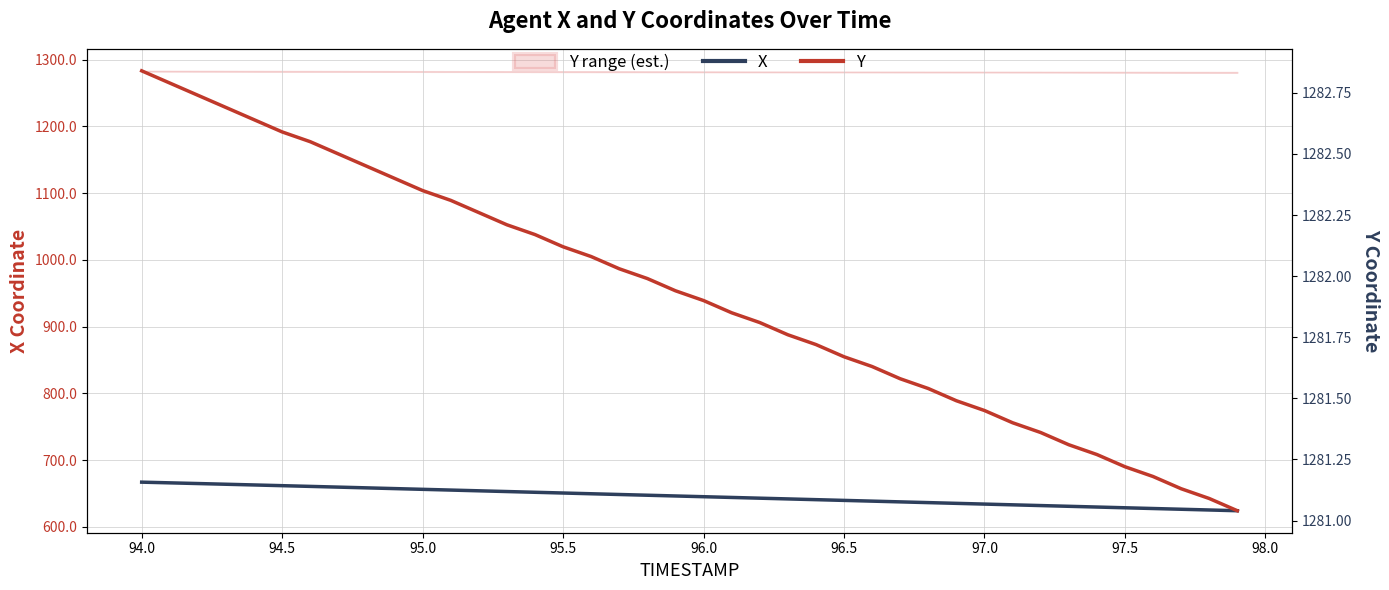

At which label does X first exceed 646?

94.0